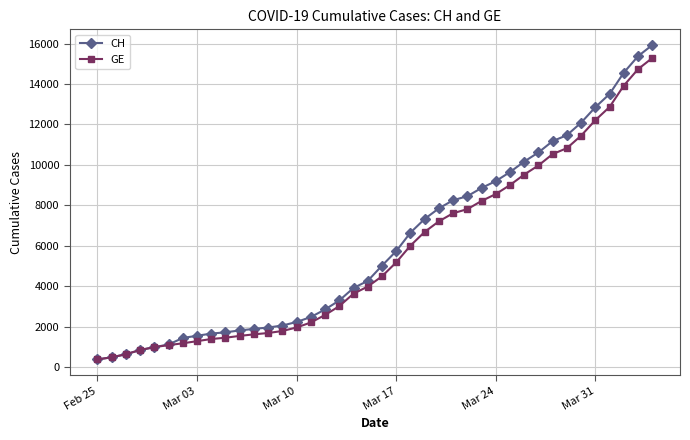

What is the sum of all CH values?

242133